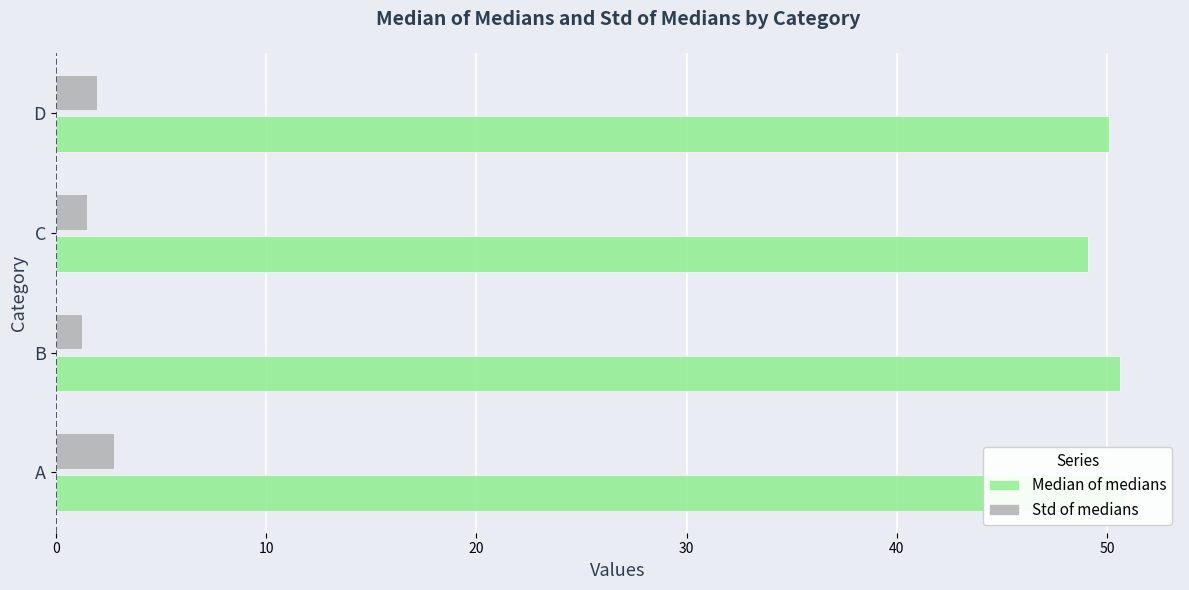

Which series changed the most between C and D?

Median of medians